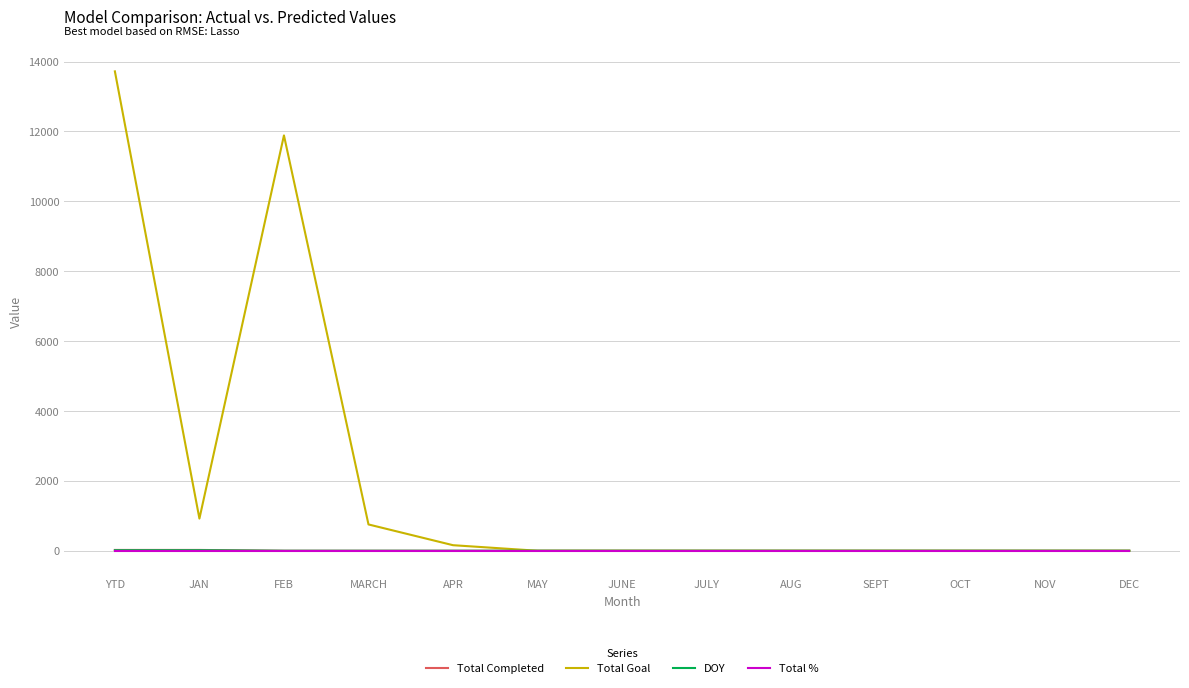

Which category has the highest value across all series?

YTD